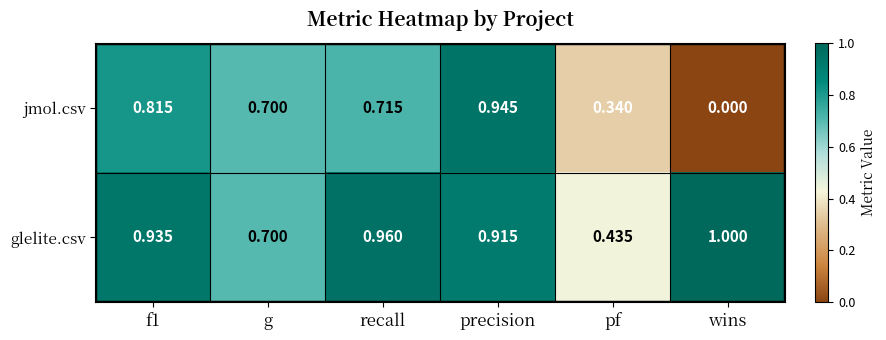

Where is glelite.csv nearest to the value 0?

pf